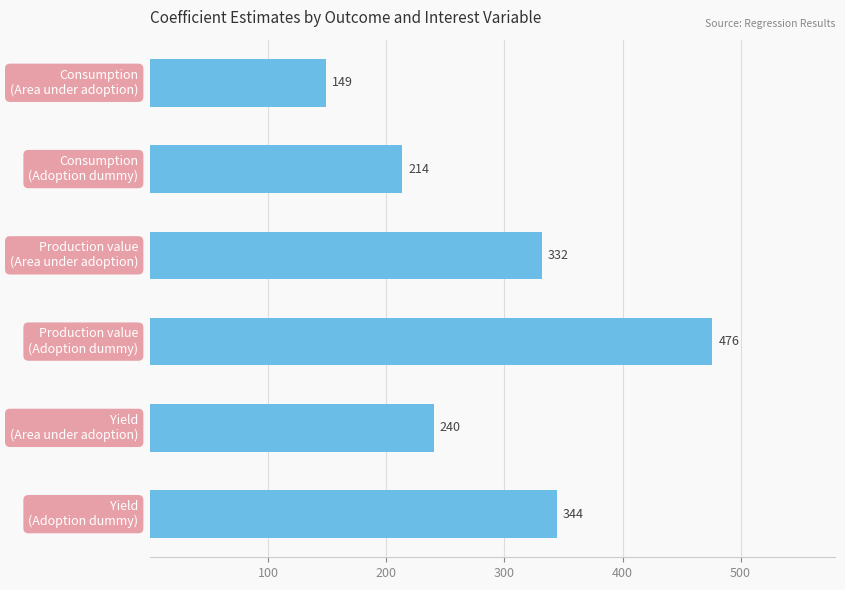

What is the difference between the maximum and minimum values?

327.4